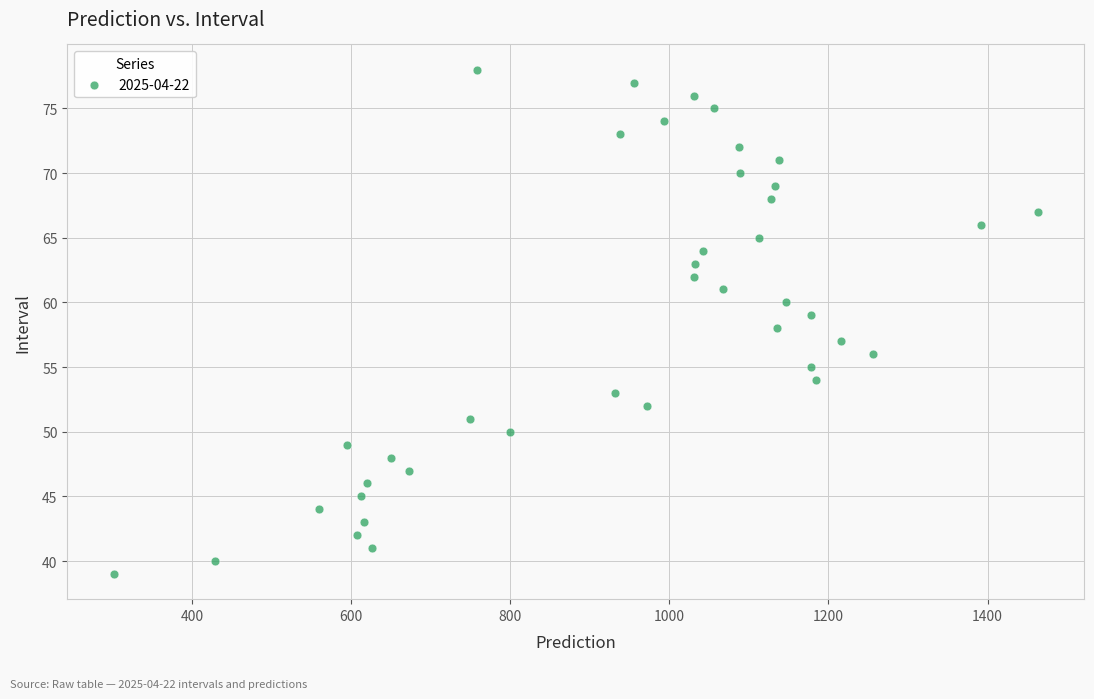

What is the range of Y values (max minus min)?

39